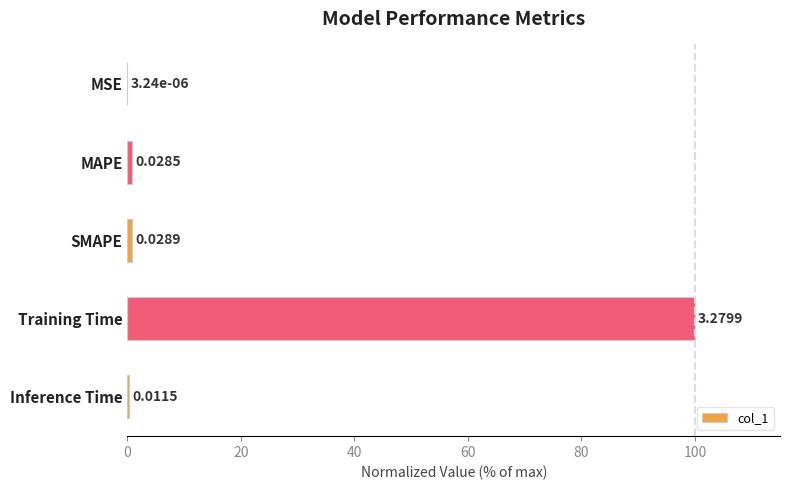

At which label is the value closest to 50?

SMAPE